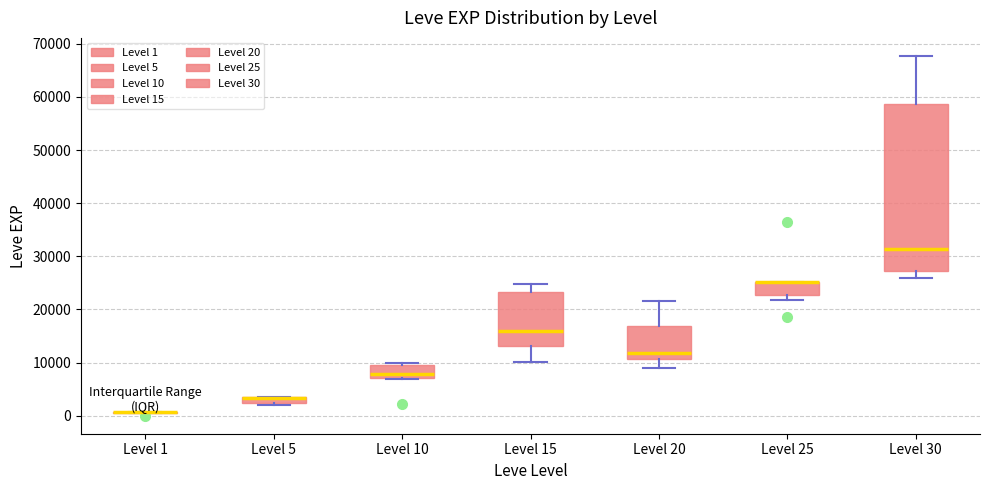

Where does the median line of the box for Level 10 sit on the y-axis? The values are not printed on the chart, so give them approximately, as read against the axis.

8000